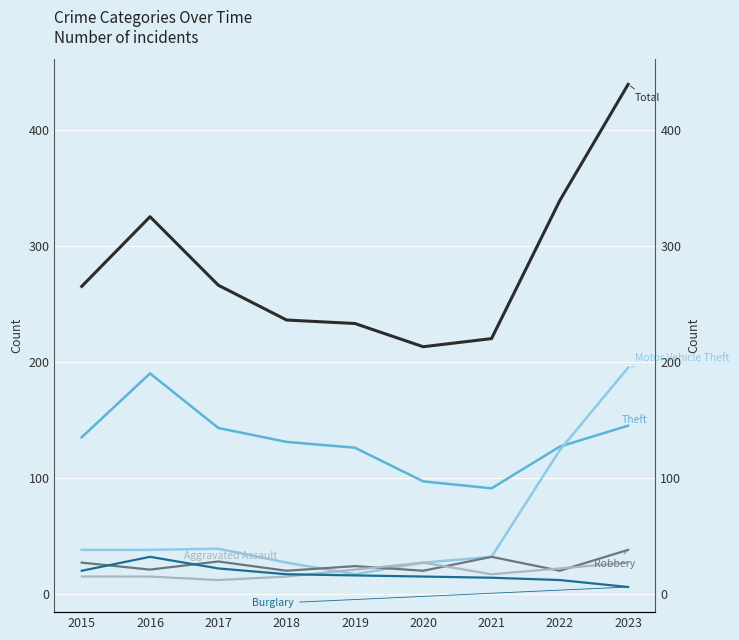

True or false: Total has more than 1 points higher than both neighbors.

False